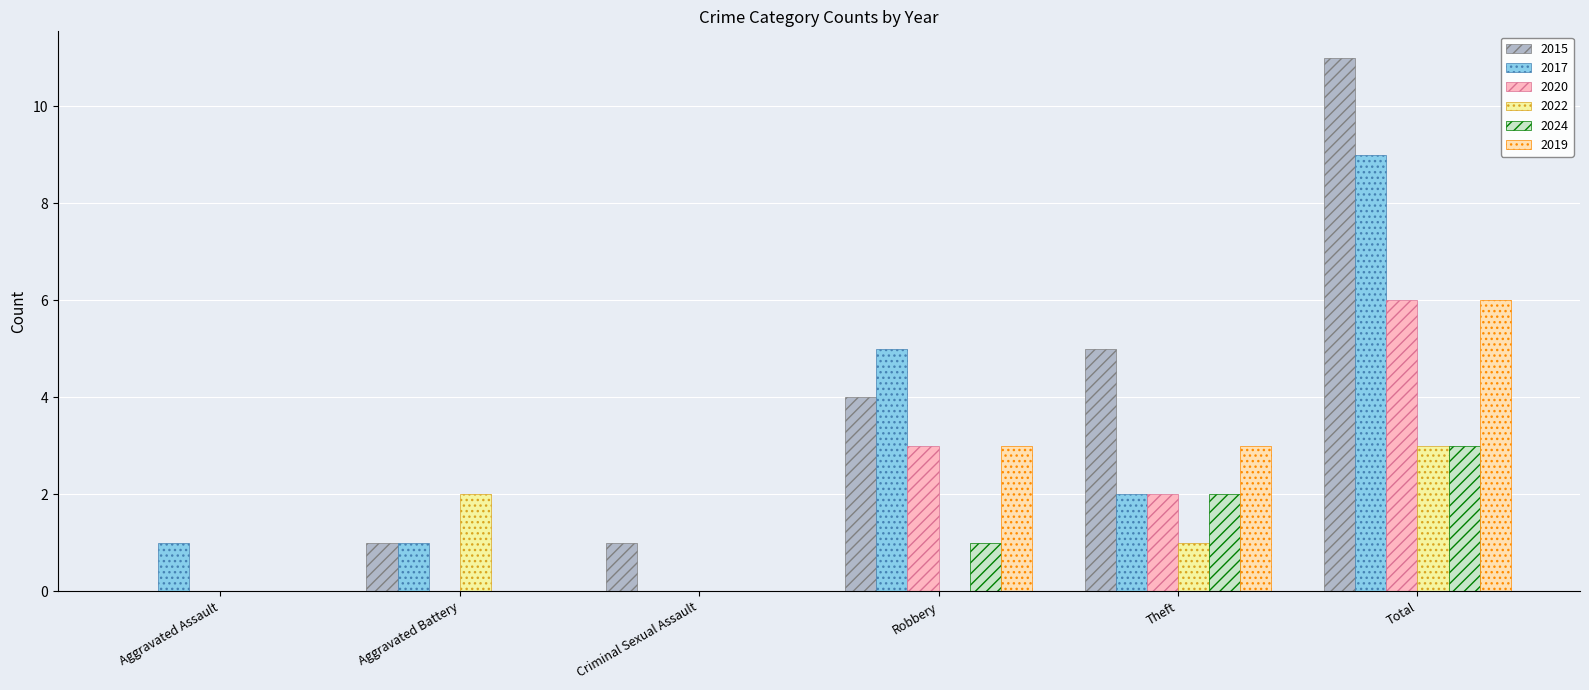

True or false: 2020 has a value of 2 at Aggravated Battery.

False